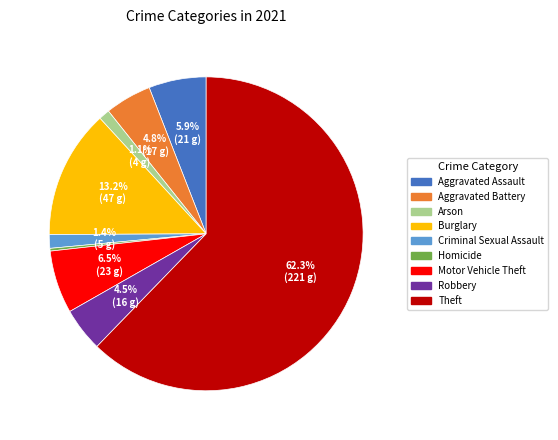

To the nearest percent, what is the difference between the largest and smallest slice percentages?

62%